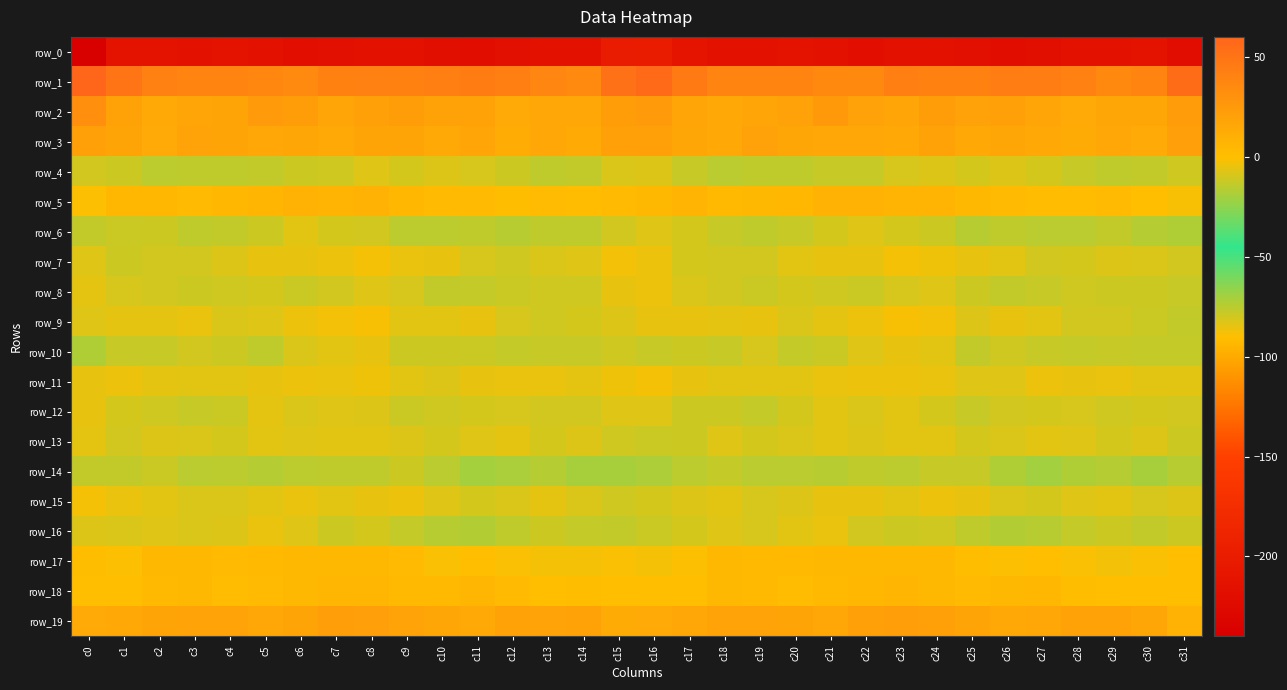

Which category has the lowest value across all series?

c0